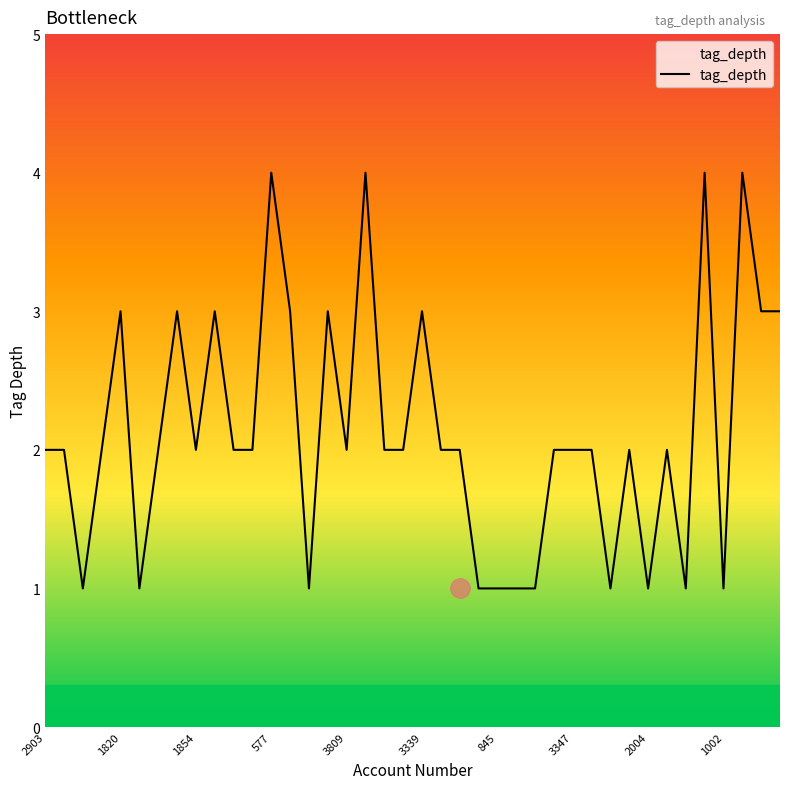

What is the maximum value shown in the chart?

4